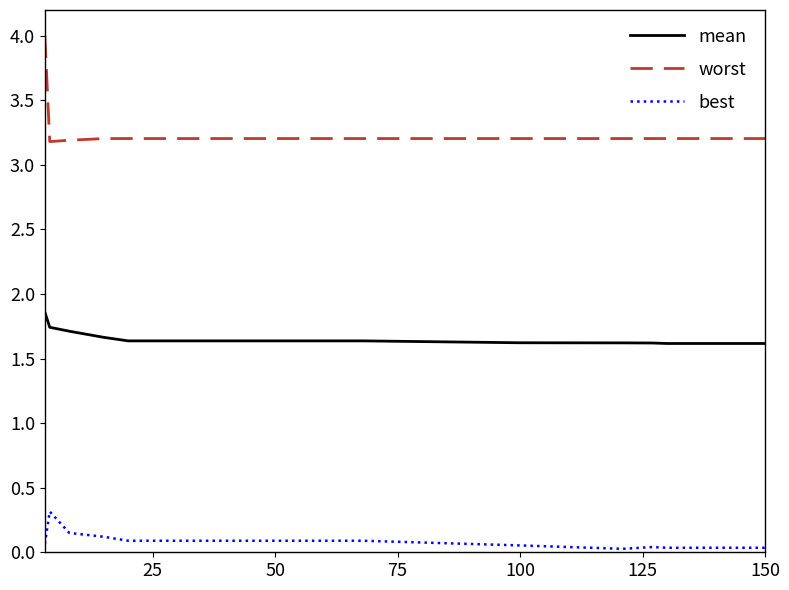

How many lines are shown in the chart?

3